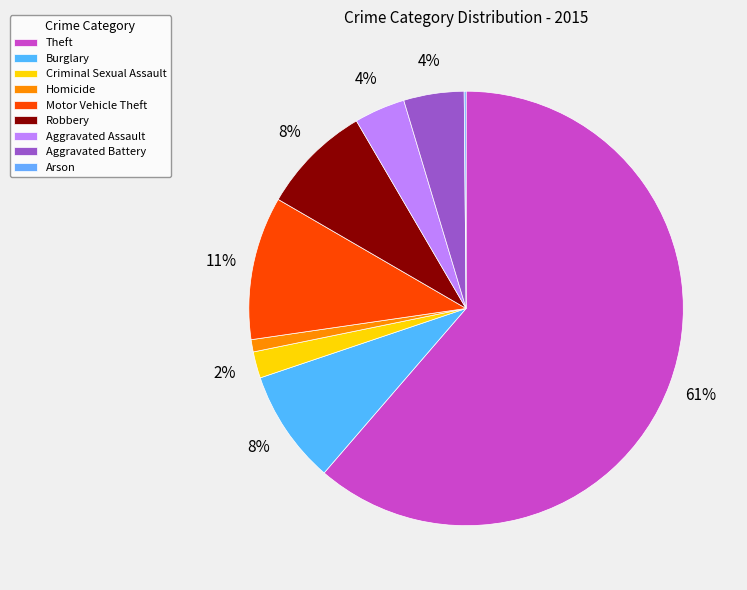

Does Theft represent more than half of the total?

Yes